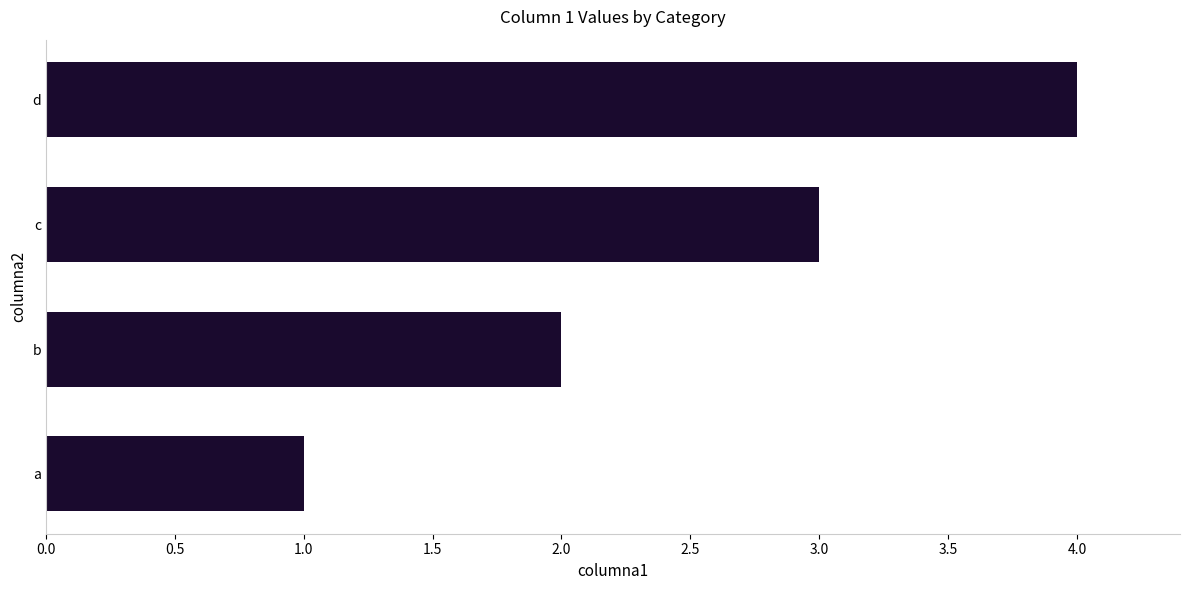

How many distinct data groups are displayed?

1